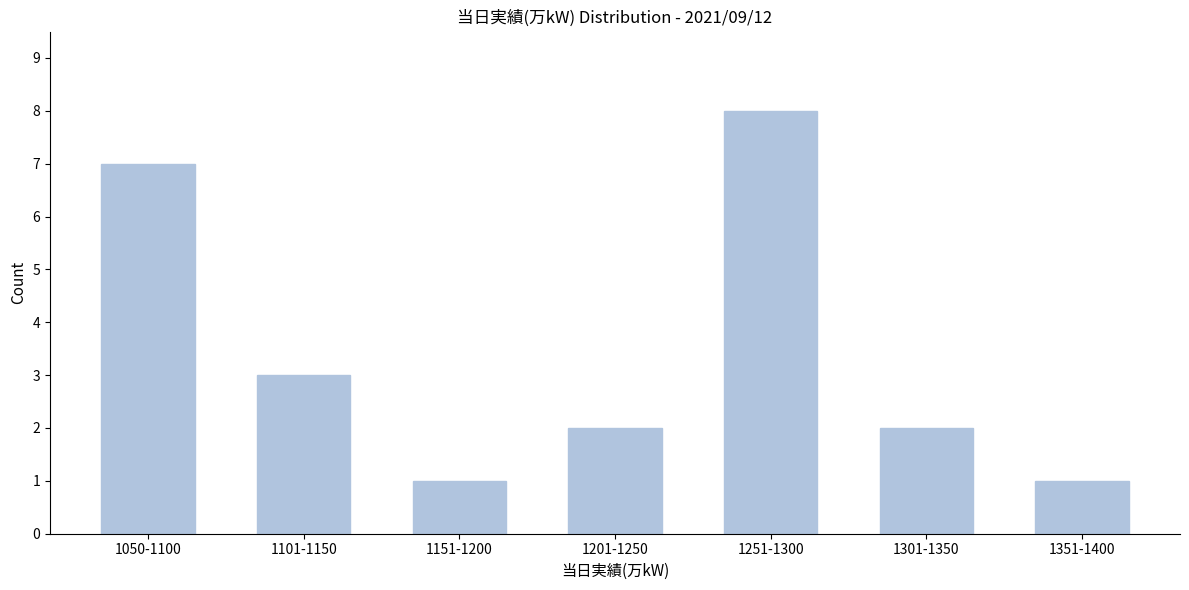

Reading left to right, list all the values displayed in this chart.

7	3	1	2	8	2	1